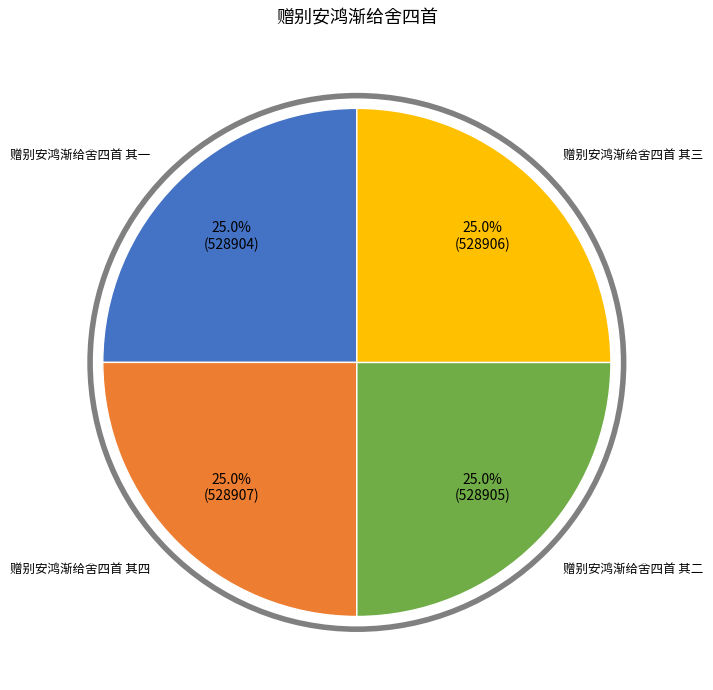

Is there any slice that represents more than half of the pie?

No